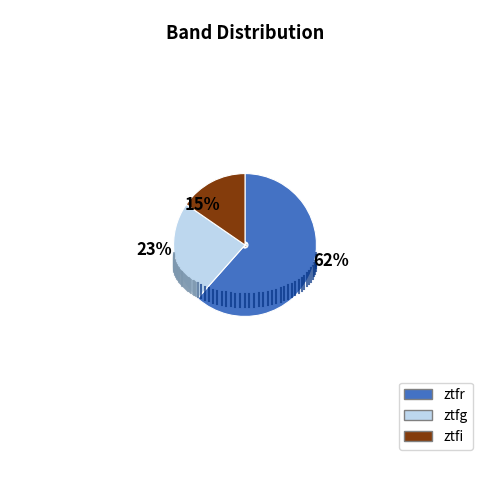

What is the largest slice in the pie chart?

ztfr